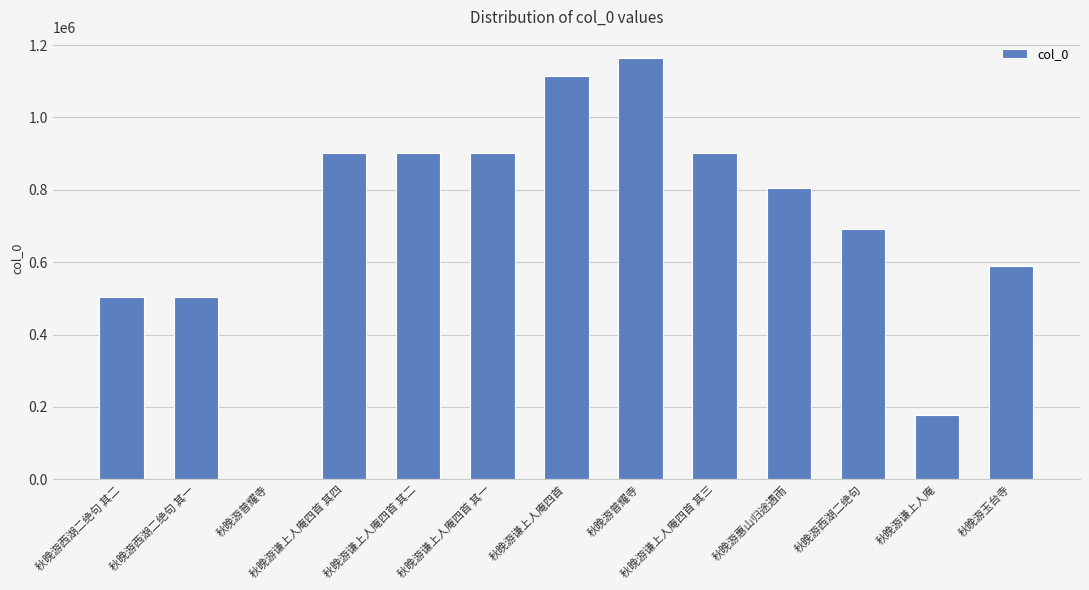

What value does the data have at 秋晚游玉台寺, to the nearest 50?

589700